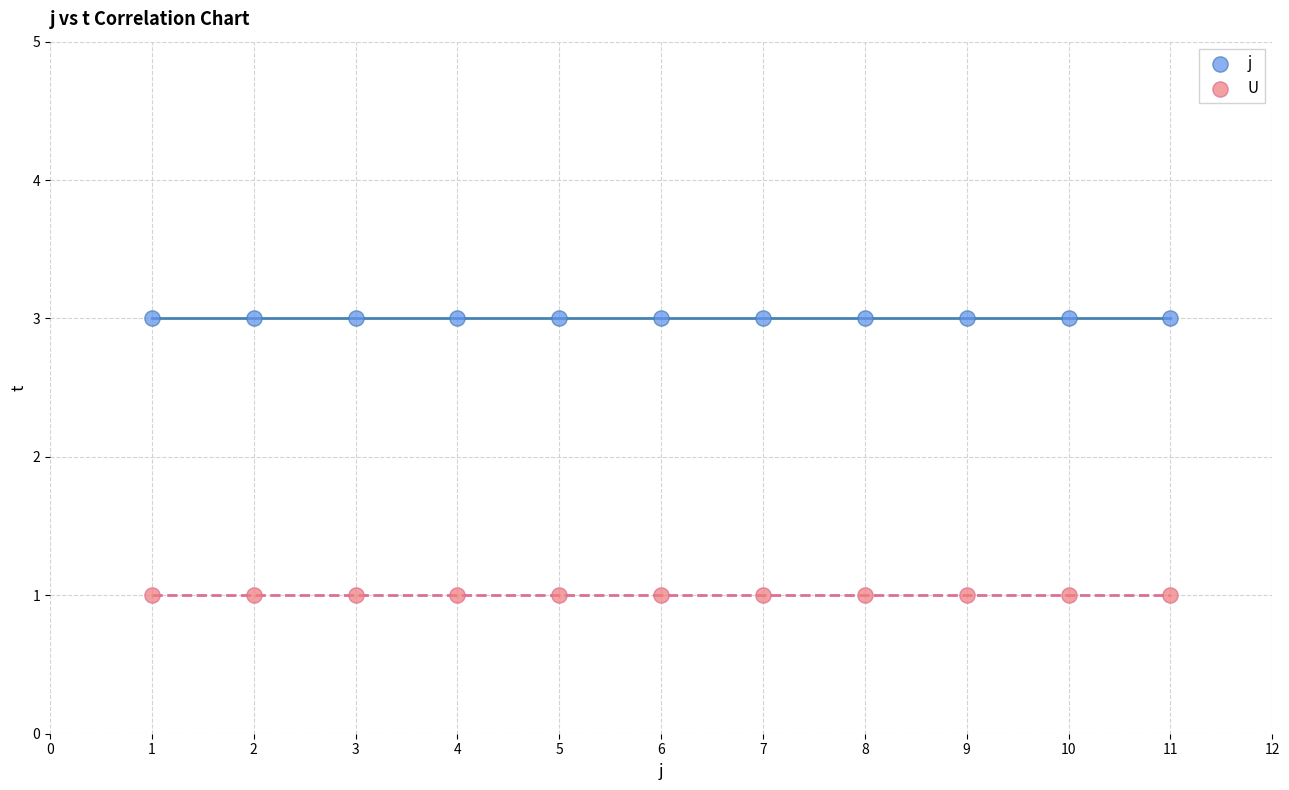

Which series contains the lowest Y value?

U